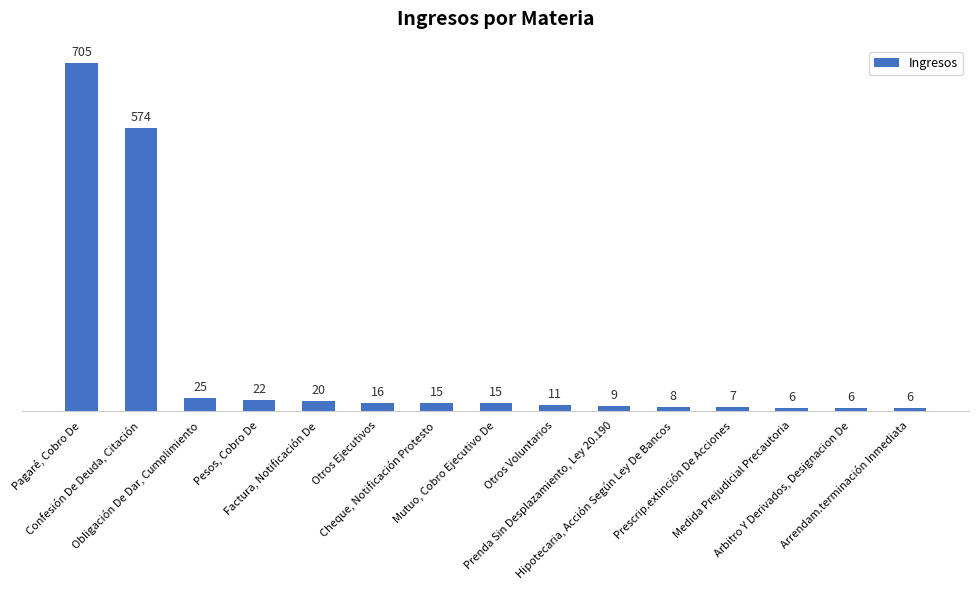

Between Arrendam.terminación Inmediata and Otros Ejecutivos, which is larger?

Otros Ejecutivos